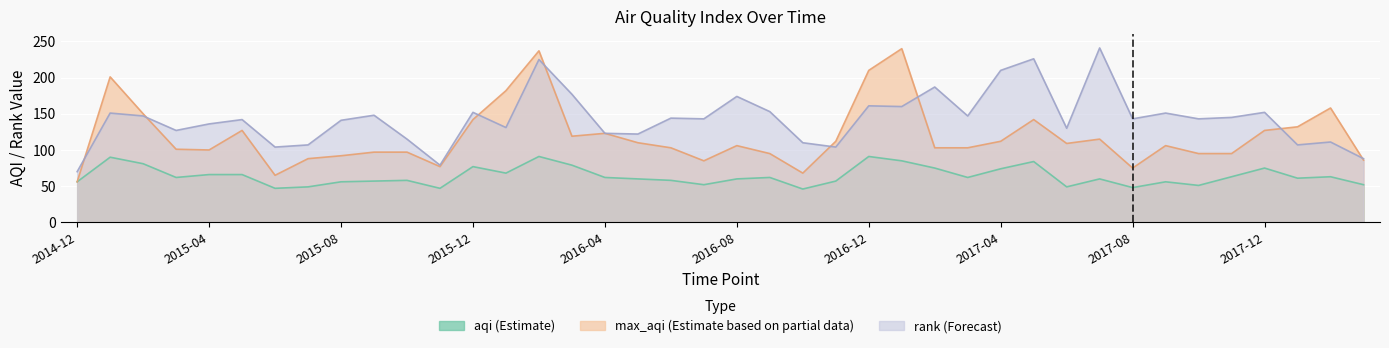

Reading right to left, what are all the values shown in this chart?

aqi: 52	63	61	75	63	51	56	48	60	49	84	74	62	75	85	91	57	46	62	60	52	58	60	62	79	91	68	77	47	58	57	56	49	47	66	66	62	81	90	56
max_aqi: 86	158	132	127	95	95	106	75	115	109	142	112	103	103	240	210	112	68	95	106	85	103	110	123	119	237	182	142	77	97	97	92	88	65	127	100	101	150	201	56
rank: 88	111	107	152	145	143	151	143	241	130	226	210	147	187	160	161	104	110	153	174	143	144	122	123	177	225	131	152	79	115	148	141	107	104	142	136	127	147	151	70